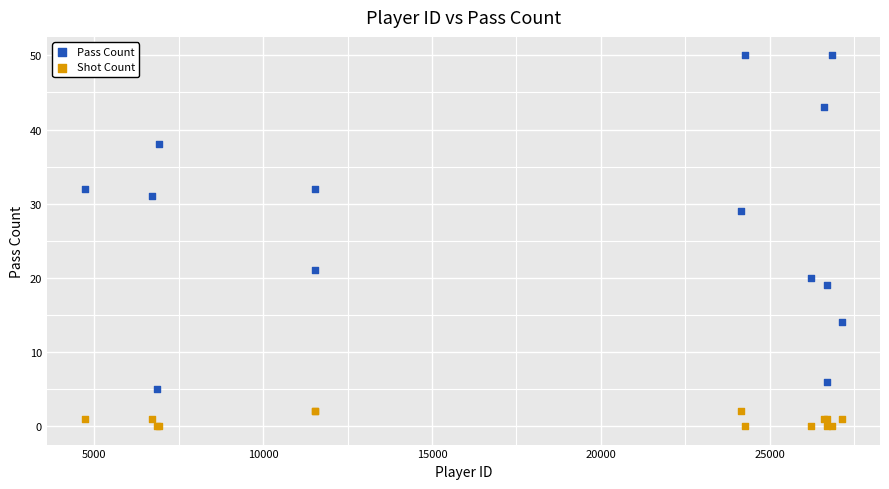

Which series reaches the minimum Y coordinate?

Shot Count